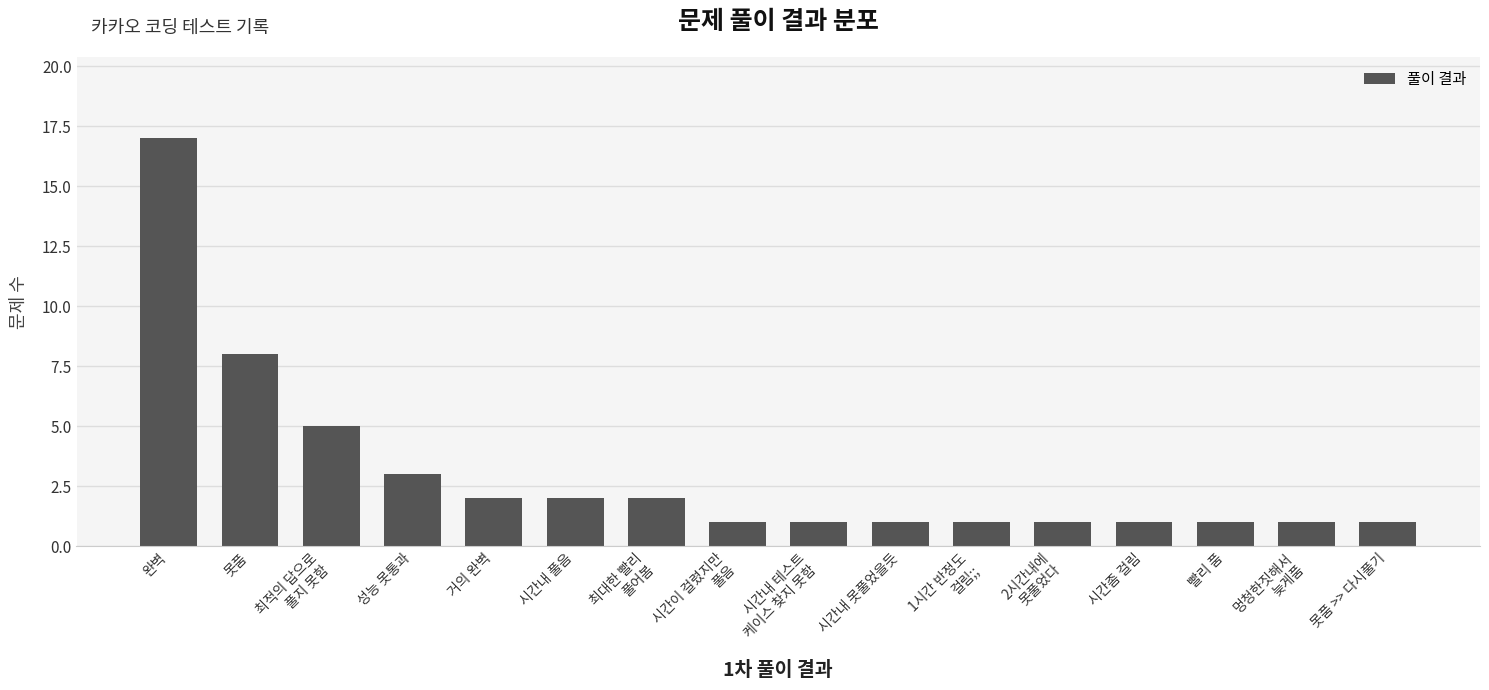

What is the difference between the values at 최대한 빨리
풀어봄 and 시간이 걸렸지만
풀음?

1